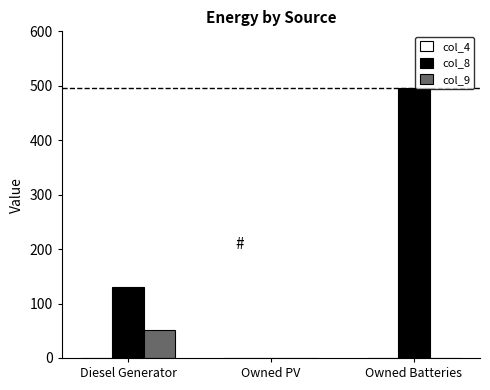

What is the sum of the col_9 values at Owned Batteries and Diesel Generator?

51.0